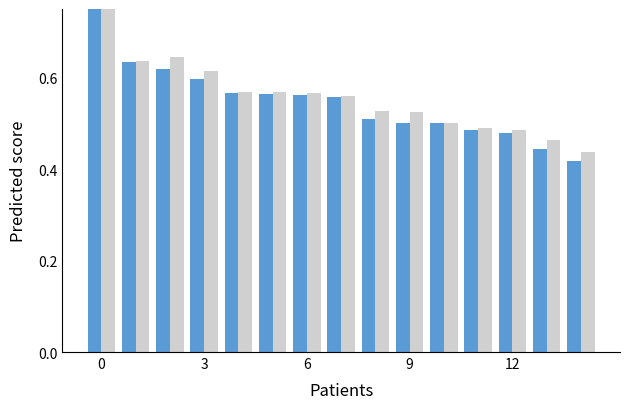

Which series has the largest range (max minus min)?

f1